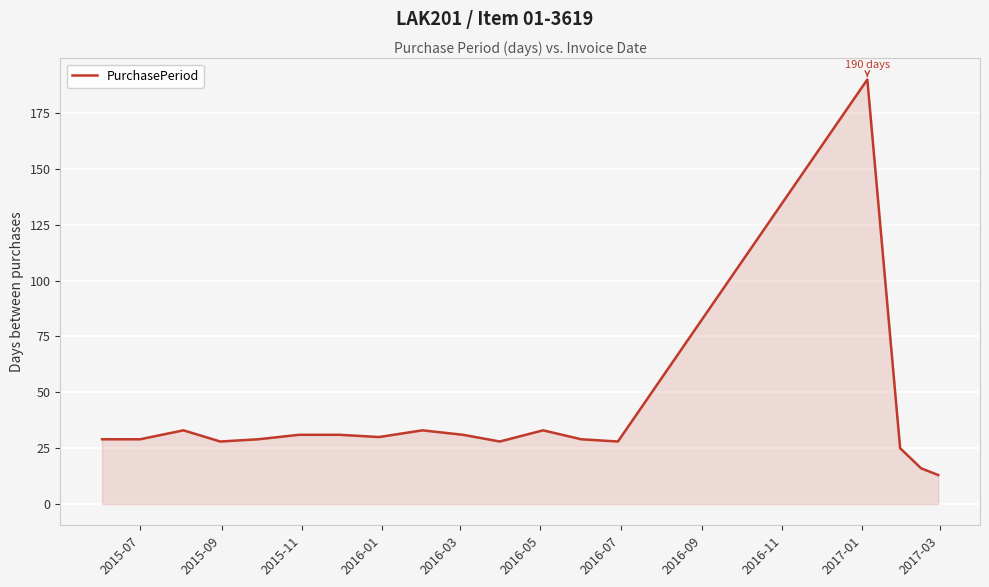

What is the difference between the maximum and minimum values?

177